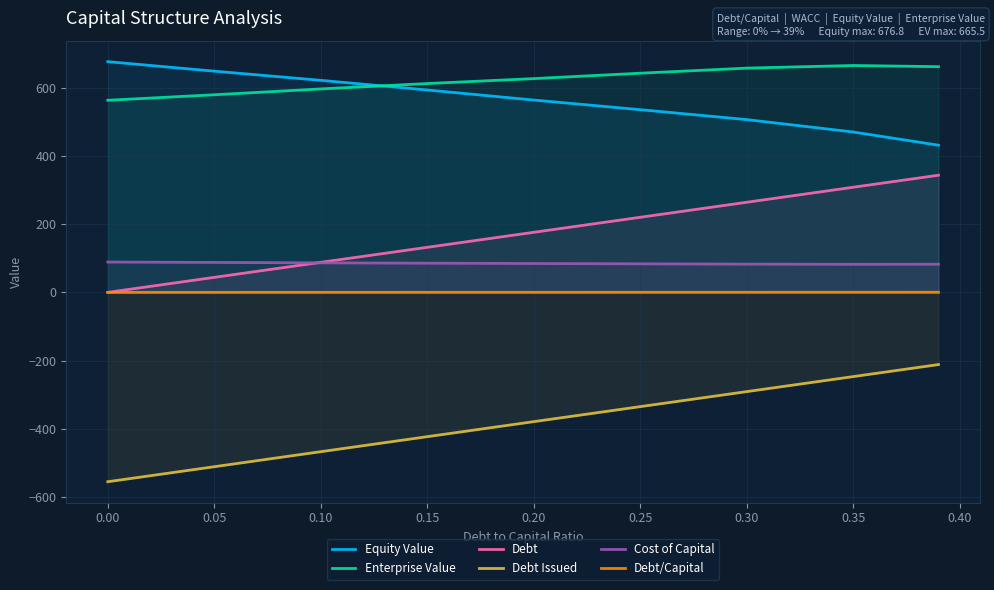

What is the difference between the maximum and minimum values in the Enterprise Value series?

102.0